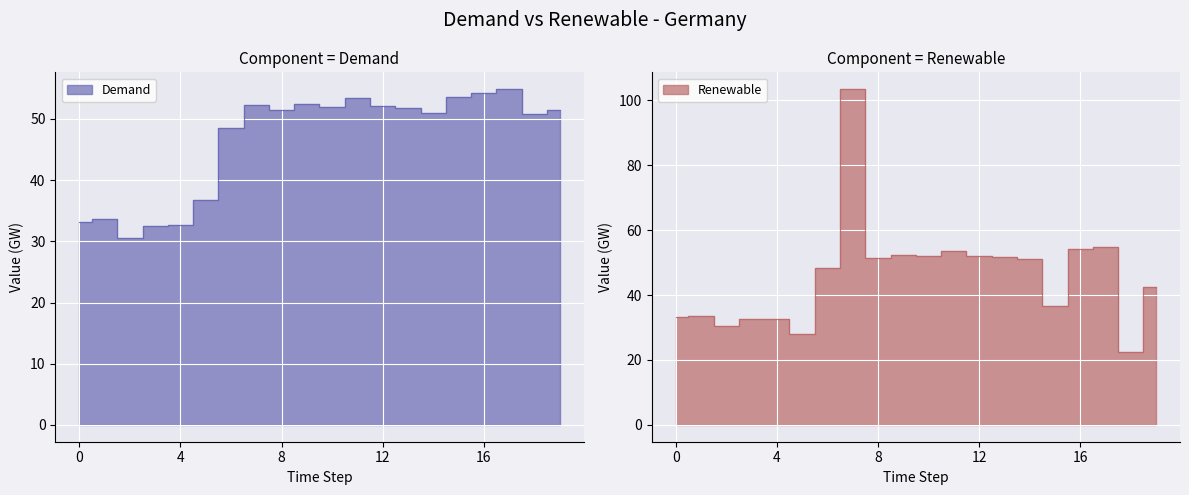

Reading left to right, list all the values displayed in this chart.

Demand: 0=33.2	1=33.6	2=30.6	3=32.6	4=32.6	5=36.8	6=48.5	7=52.3	8=51.5	9=52.4	10=52.0	11=53.4	12=52.1	13=51.8	14=51.0	15=53.6	16=54.3	17=54.9	18=50.7	19=51.5
Renewable: 0=33.2	1=33.6	2=30.6	3=32.6	4=32.6	5=28.1	6=48.5	7=103.4	8=51.5	9=52.4	10=52.0	11=53.4	12=52.1	13=51.8	14=51.0	15=36.6	16=54.3	17=54.9	18=22.4	19=42.4